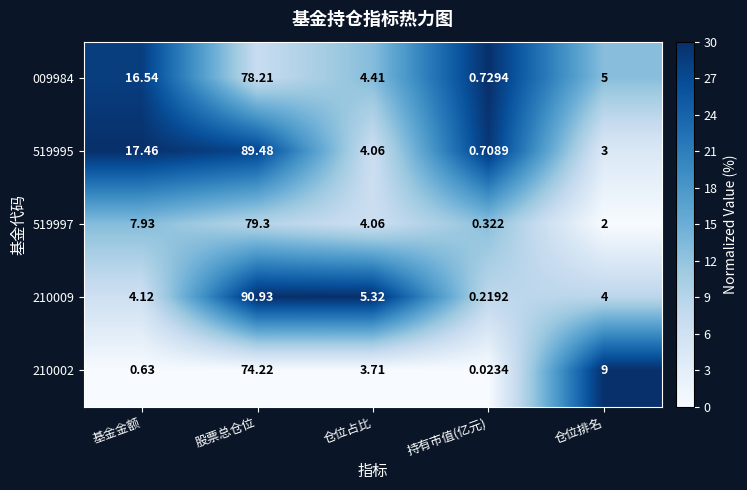

At which label does 519997 first exceed 4?

基金金额